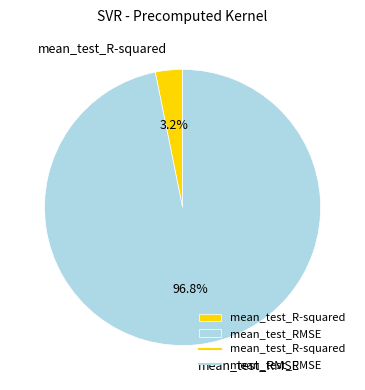

What percentage do mean_test_R-squared and mean_test_RMSE together represent?

100.0%